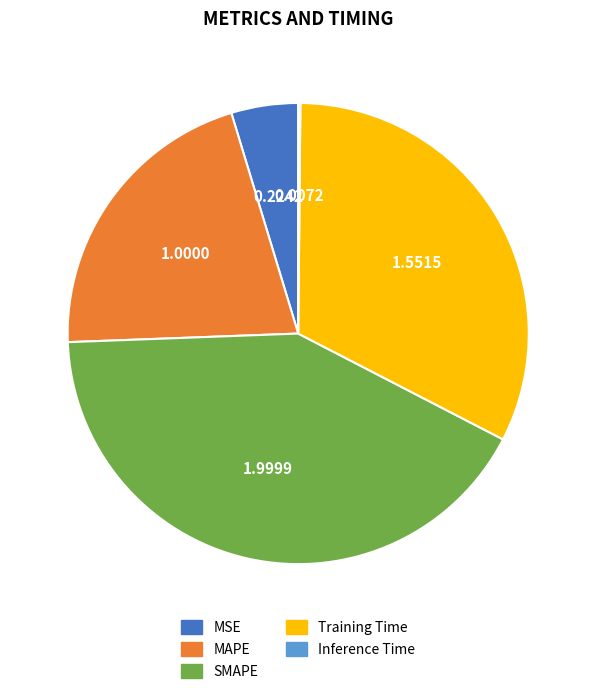

Is there a majority slice in this chart?

No